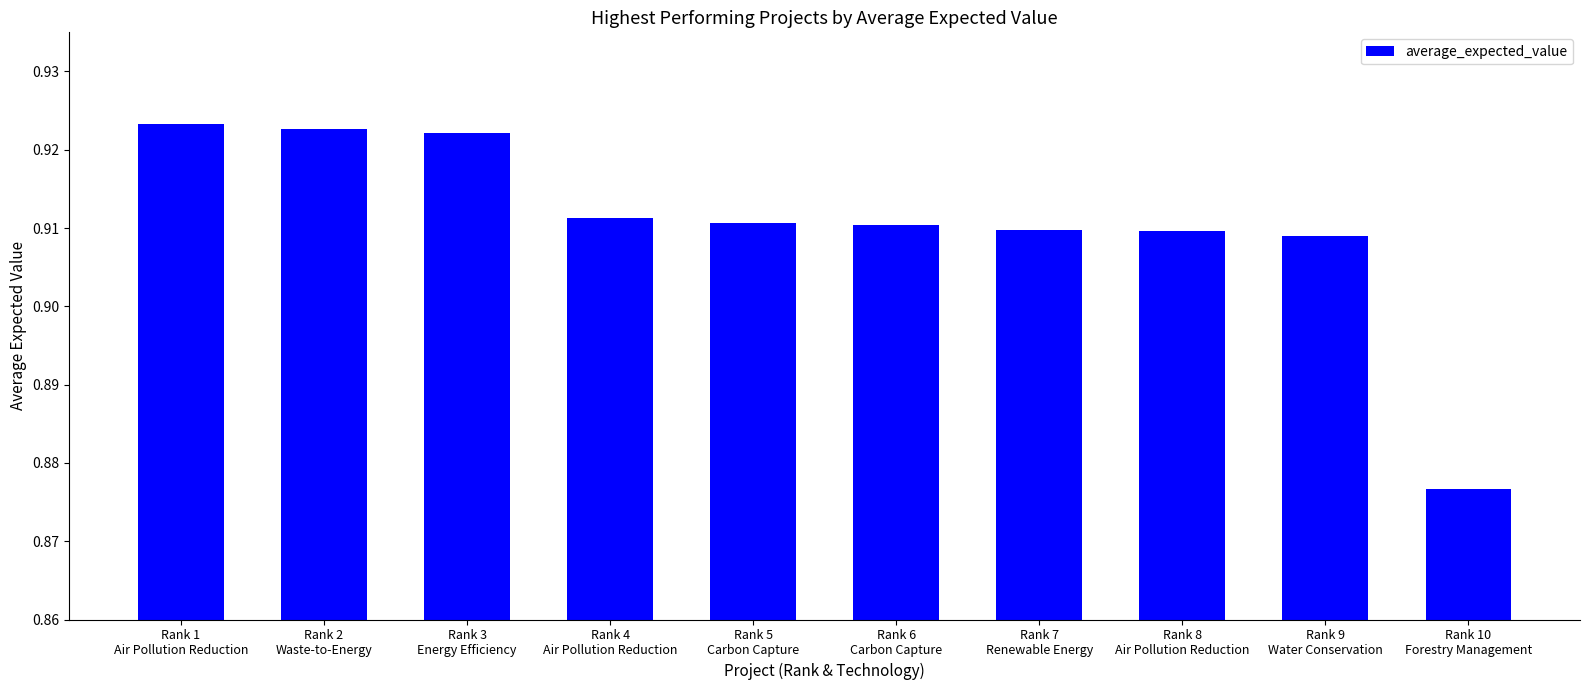

What is the label of the 4th bar from the right?

Rank 7
Renewable Energy